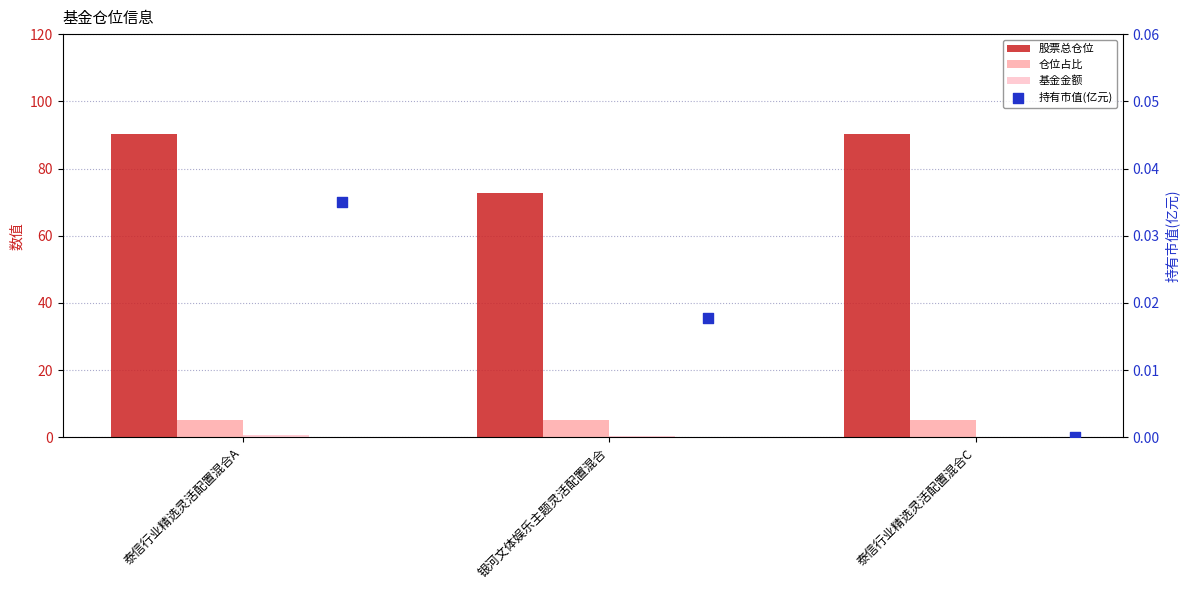

Which series contains the highest Y value?

股票总仓位